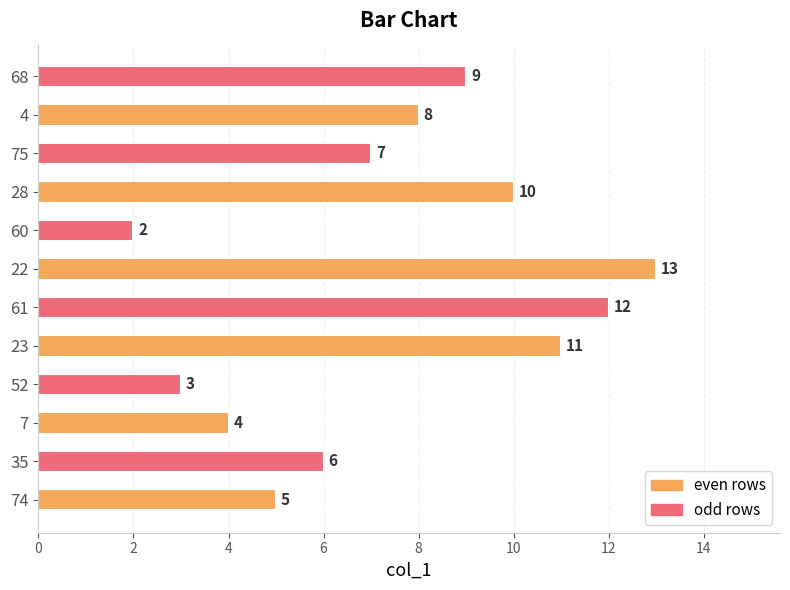

Are the bars horizontal?

Yes